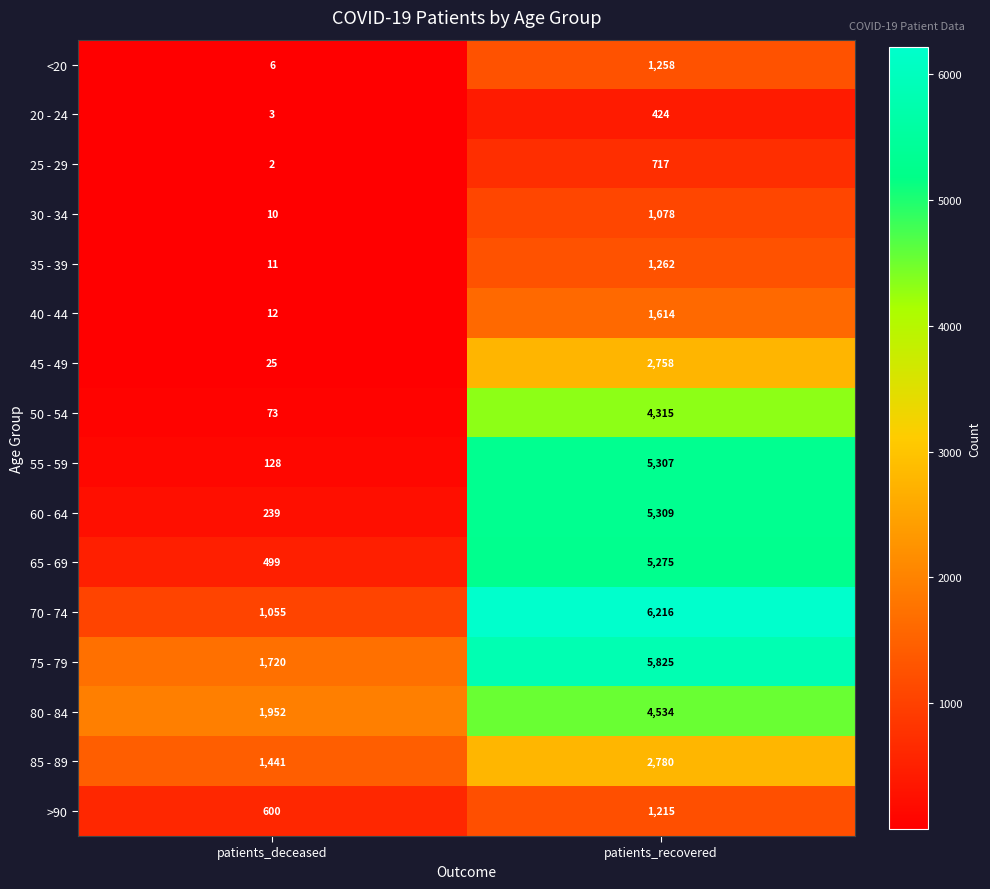

Which series has the largest range (max minus min)?

55 - 59